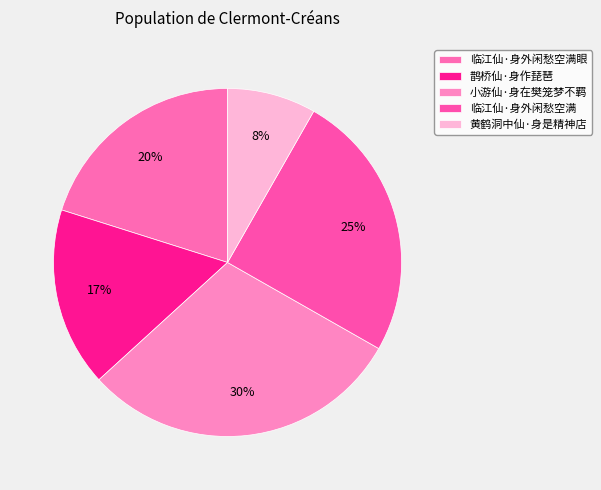

Count the number of slices in the pie.

5